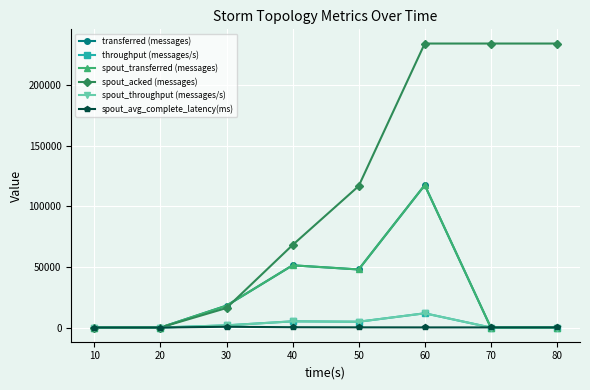

True or false: spout_transferred (messages) and spout_throughput (messages/s) cross at least once.

False